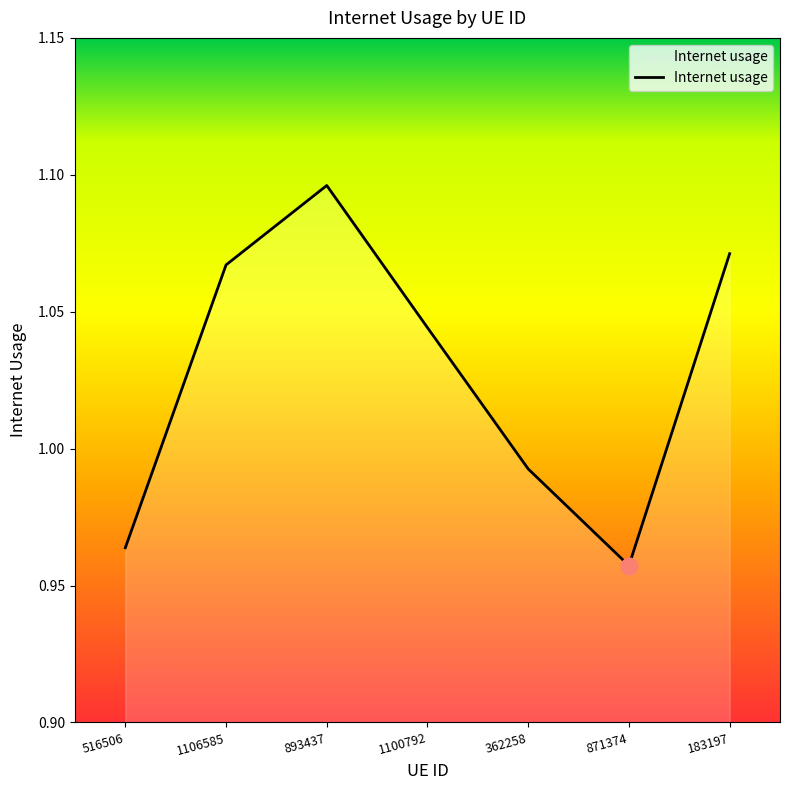

Does the chart display data point markers on the line(s)?

No